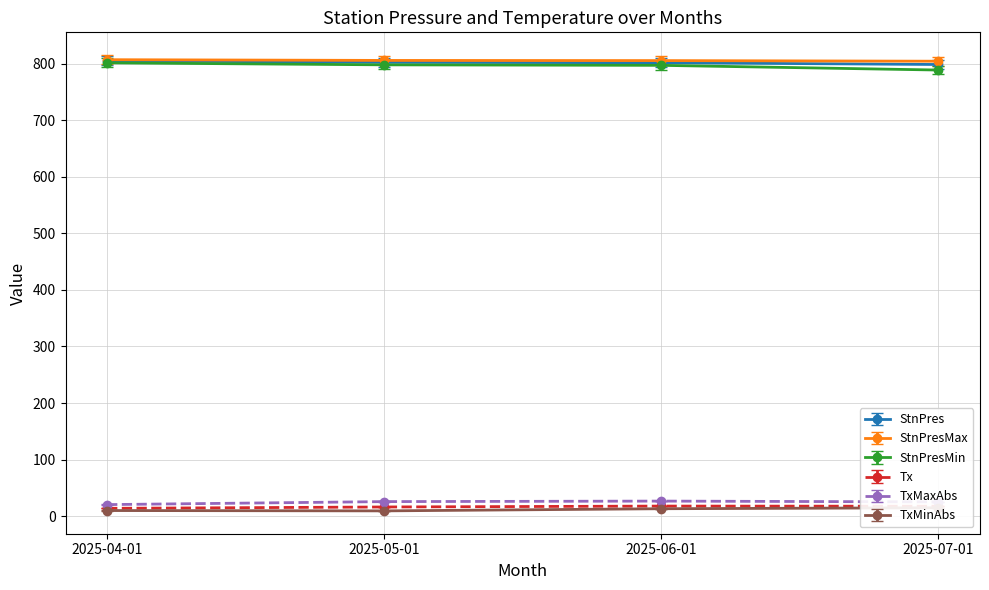

How many data points in TxMinAbs are above 13?

1